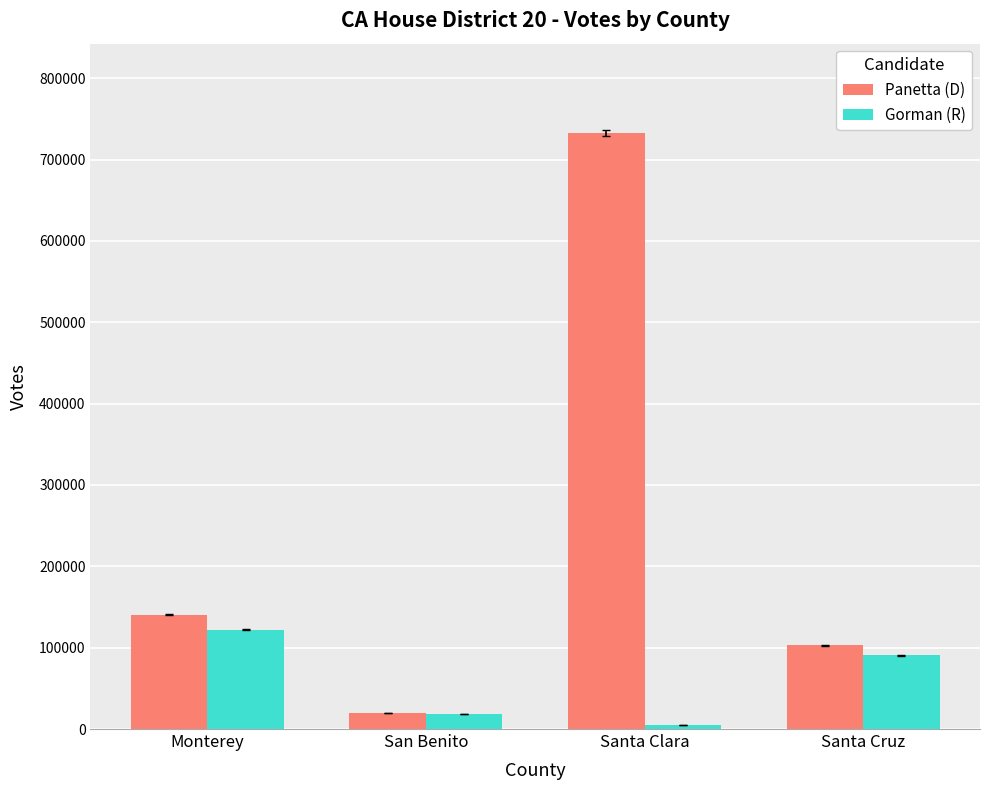

What is the value of the Gorman (R) bar at the 1st from the left?

122057